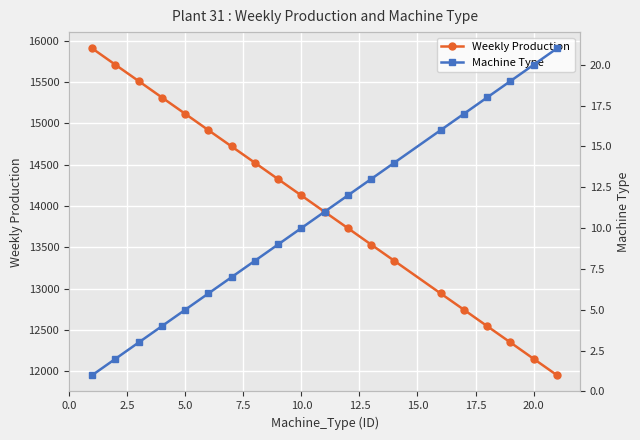

What is the lowest value of the Weekly Production series?

11956